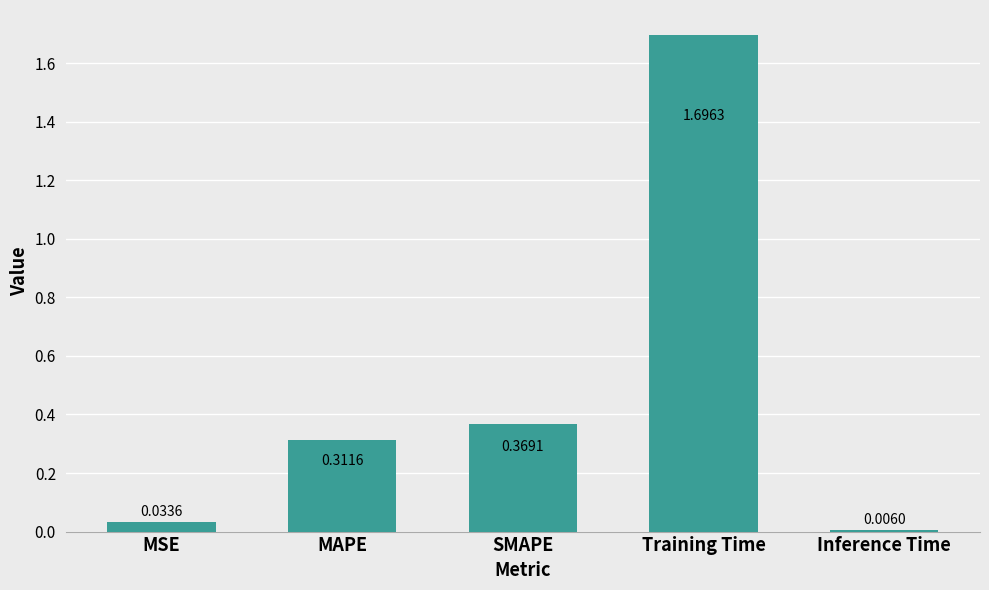

At which category does the chart reach its minimum across all series?

Inference Time